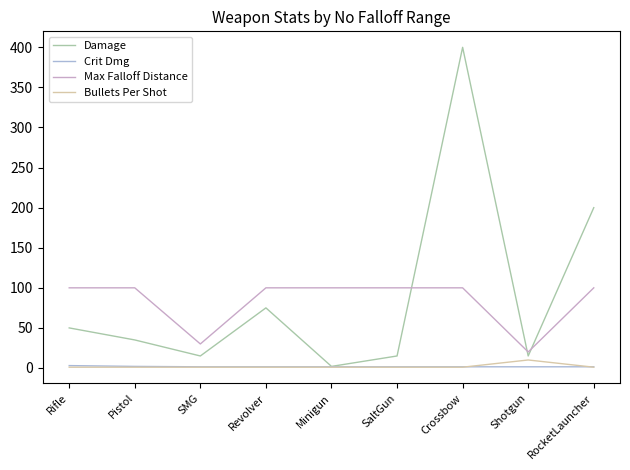

Rank the series at SaltGun from lowest to highest value.

Bullets Per Shot, Crit Dmg, Damage, Max Falloff Distance